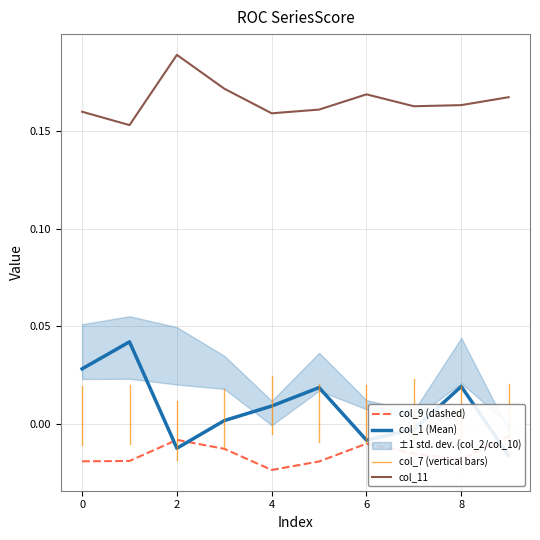

At which label is col_11 closest to 0?

1